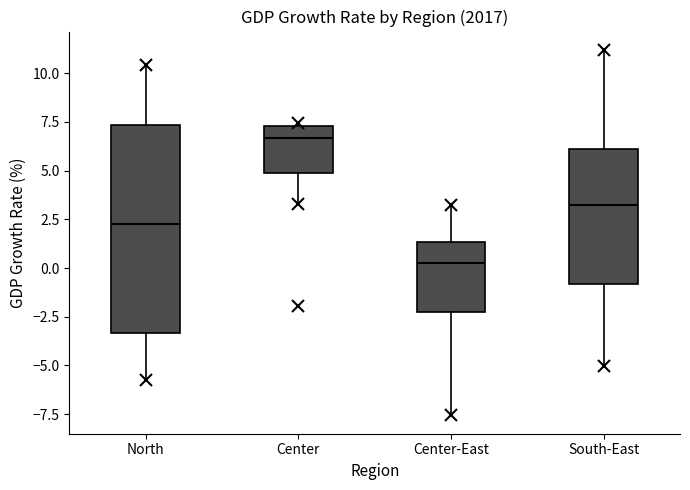

Which box has the lowest median line?

Center-East